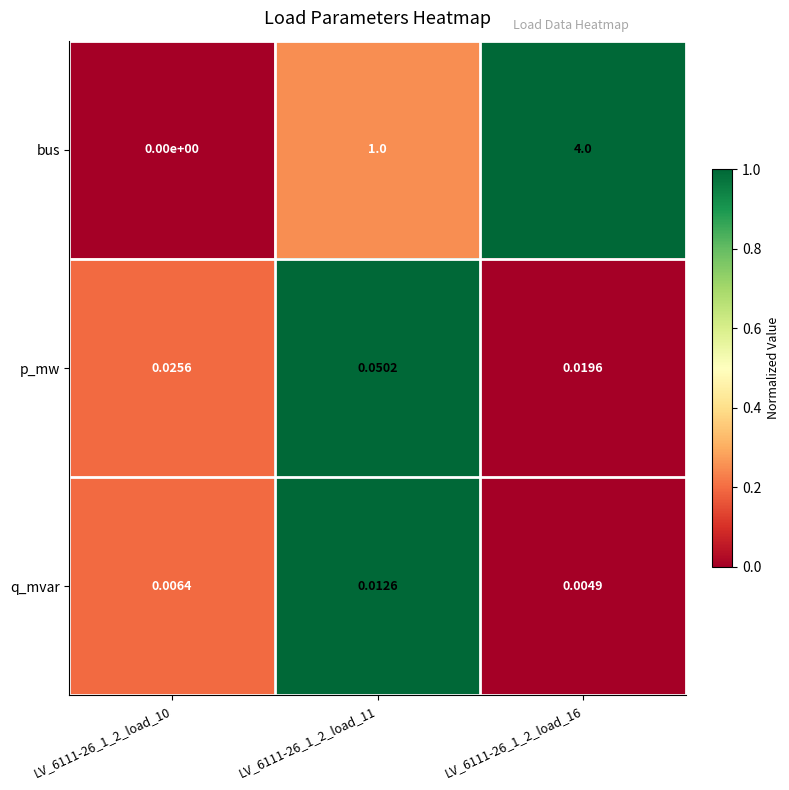

List the series in order of their peak value, lowest first.

q_mvar, p_mw, bus